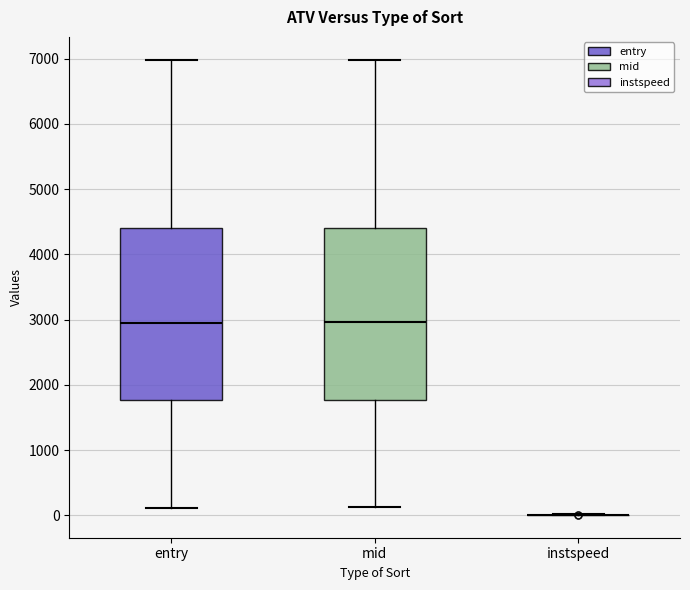

Reading left to right, transcribe this box plot: for each box, give where its median line is, the range the box spans, and where its two whiskers end, as read against the y-axis. The values are not printed on the chart, so give them approximately, as read against the axis.

entry: median 3000, box 1800 to 4400, whiskers 100 to 7000
mid: median 3000, box 1800 to 4400, whiskers 100 to 7000
instspeed: box collapsed to a line at 0, whiskers 0 to 0